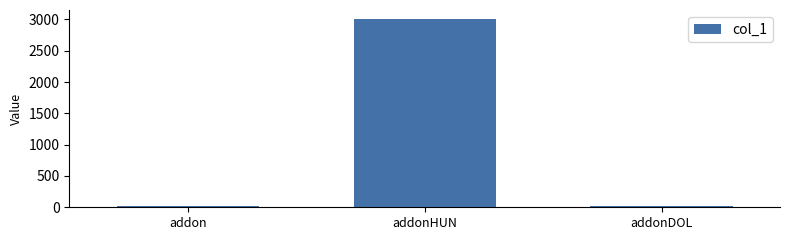

What is the difference between the maximum and minimum values?

2986